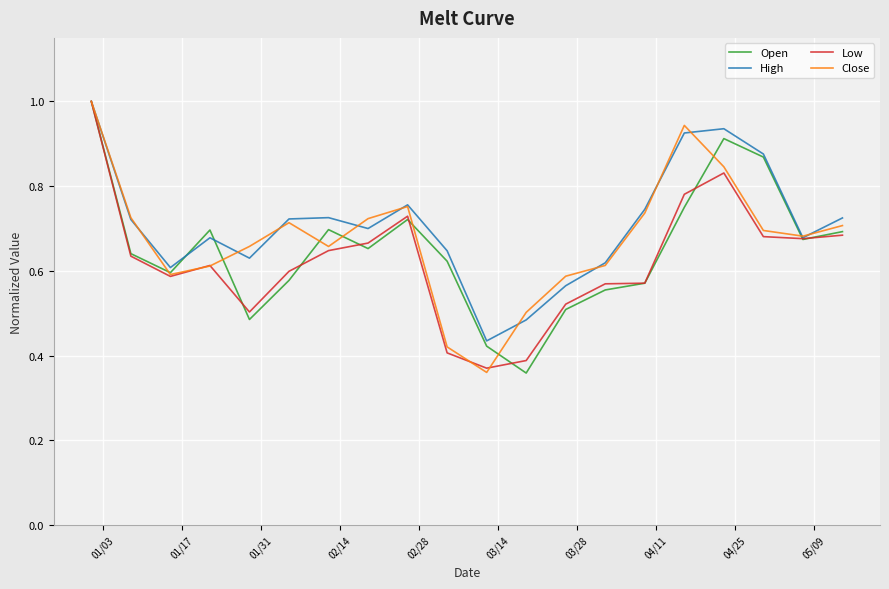

What is the difference between the maximum and minimum values in the Open series?

0.6